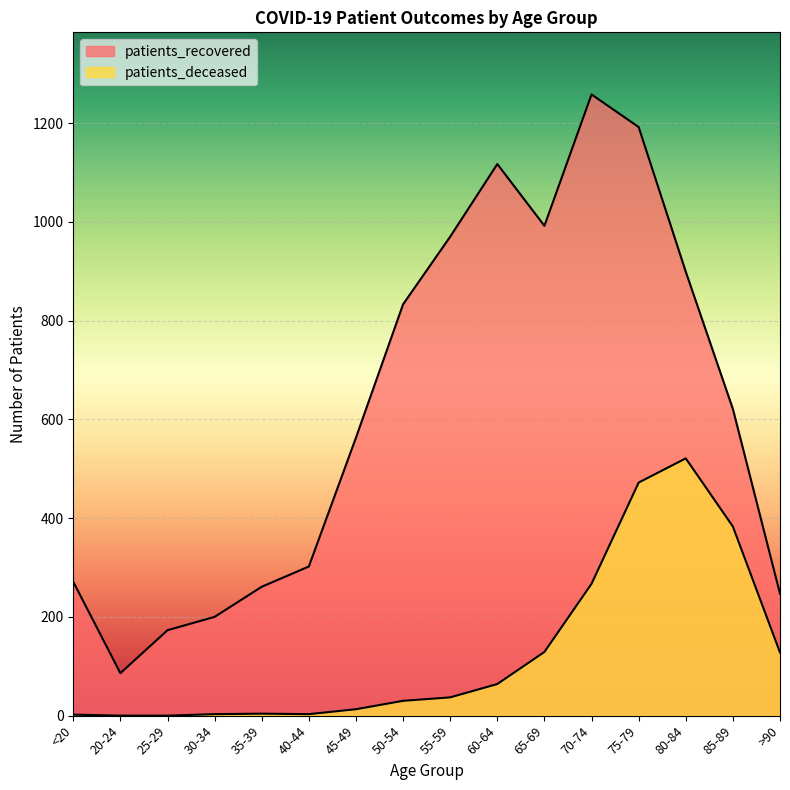

Reading right to left, extract all data points from this chart.

patients_recovered: >90=247	85-89=621	80-84=899	75-79=1192	70-74=1258	65-69=992	60-64=1117	55-59=970	50-54=833	45-49=563	40-44=302	35-39=261	30-34=200	25-29=173	20-24=86	<20=271
patients_deceased: >90=128	85-89=383	80-84=521	75-79=472	70-74=267	65-69=129	60-64=64	55-59=37	50-54=30	45-49=13	40-44=3	35-39=4	30-34=3	25-29=0	20-24=0	<20=2